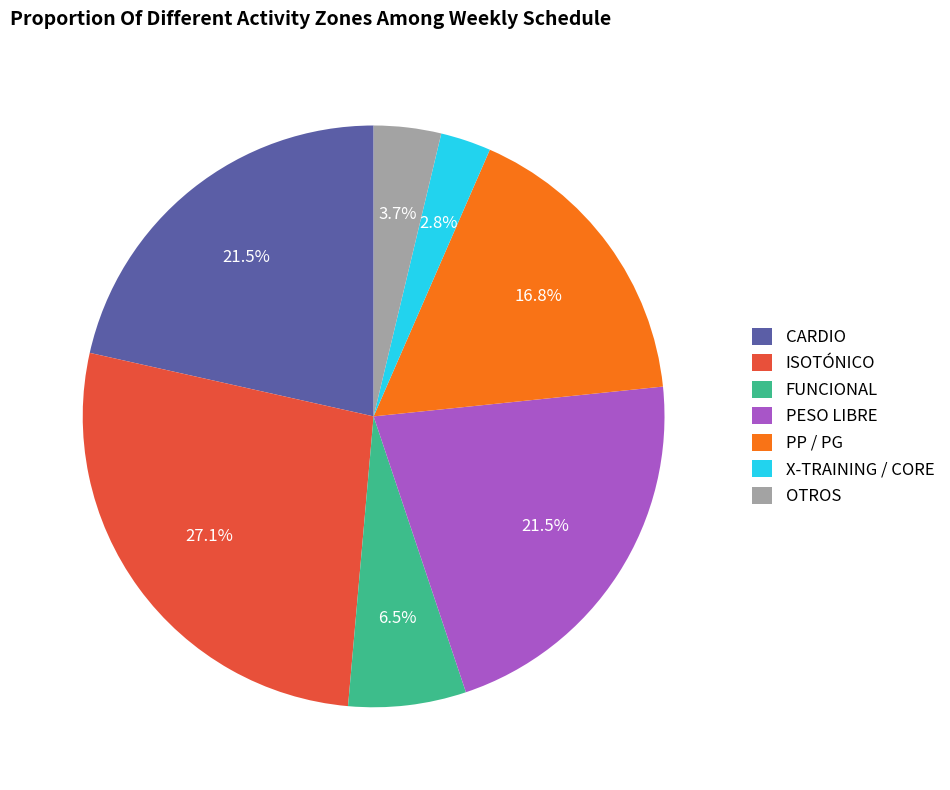

How many slices are in this pie chart?

7